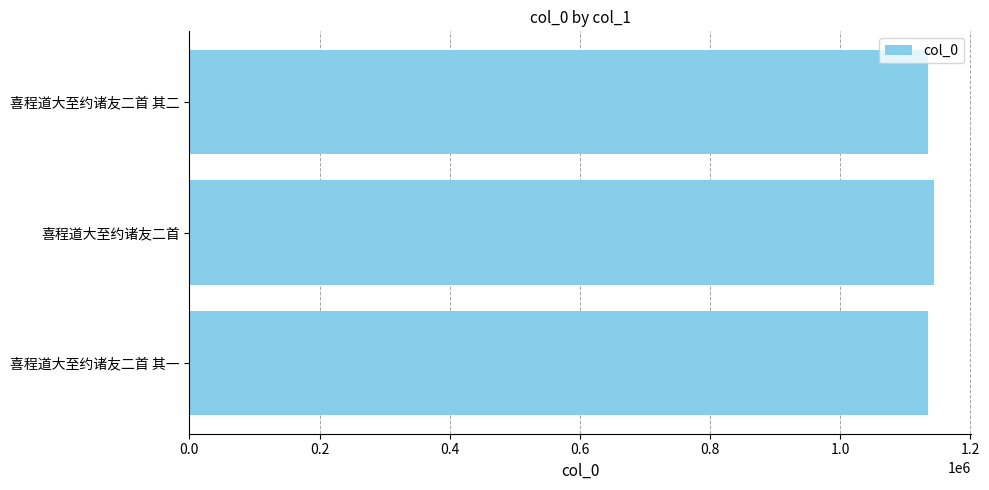

Read the value at 喜程道大至约诸友二首.

1143894